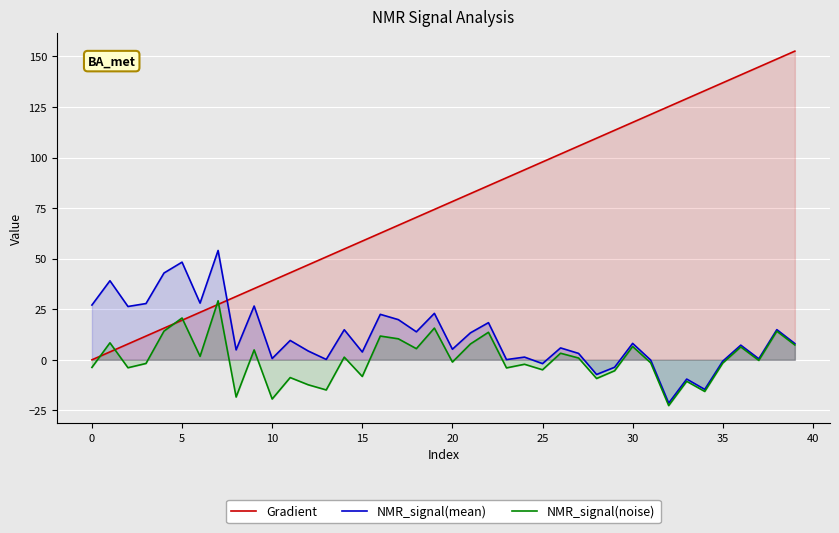

How many intersections are there between NMR_signal(mean) and Gradient?

1